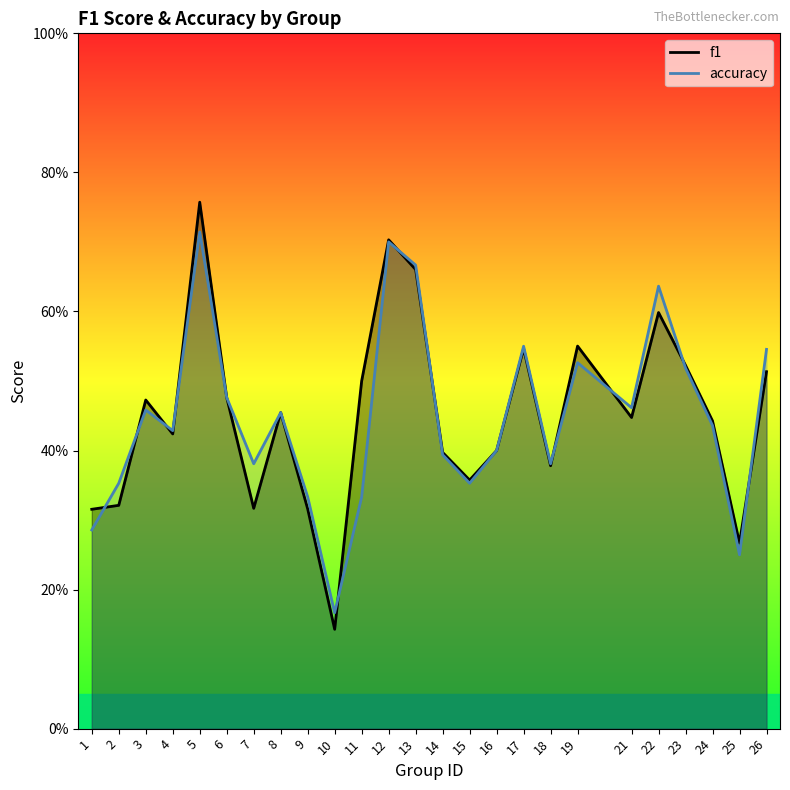

Where is the first local maximum for f1?

3